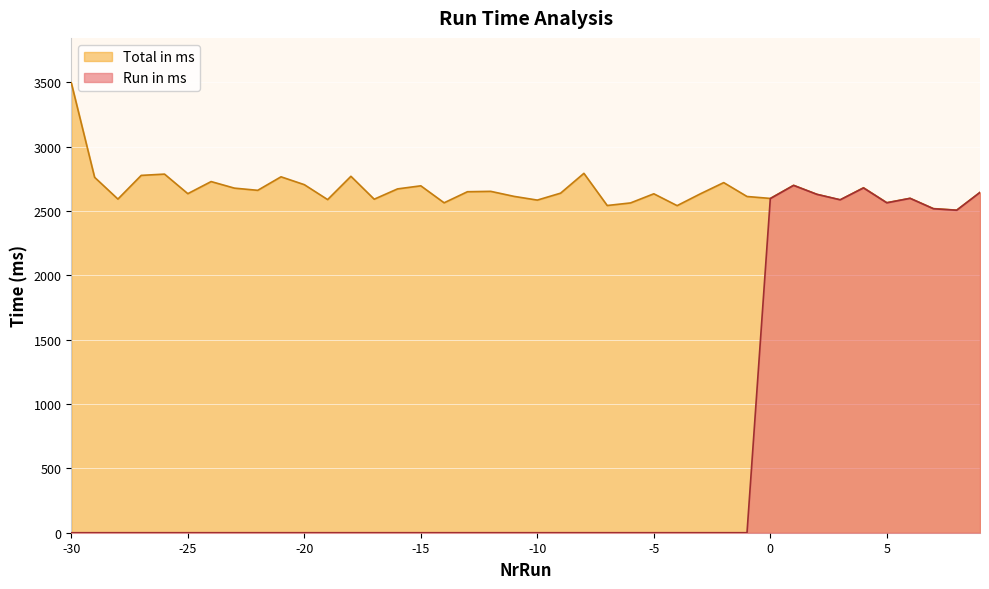

What is the difference between the maximum and minimum values in the Run in ms series?

2699.0